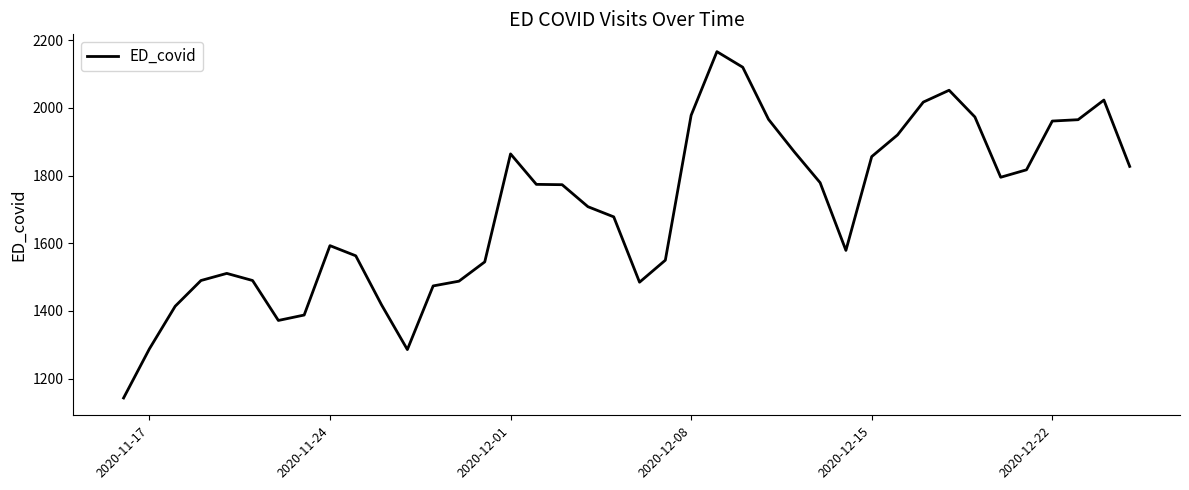

What is the difference between the maximum and minimum values?

1023